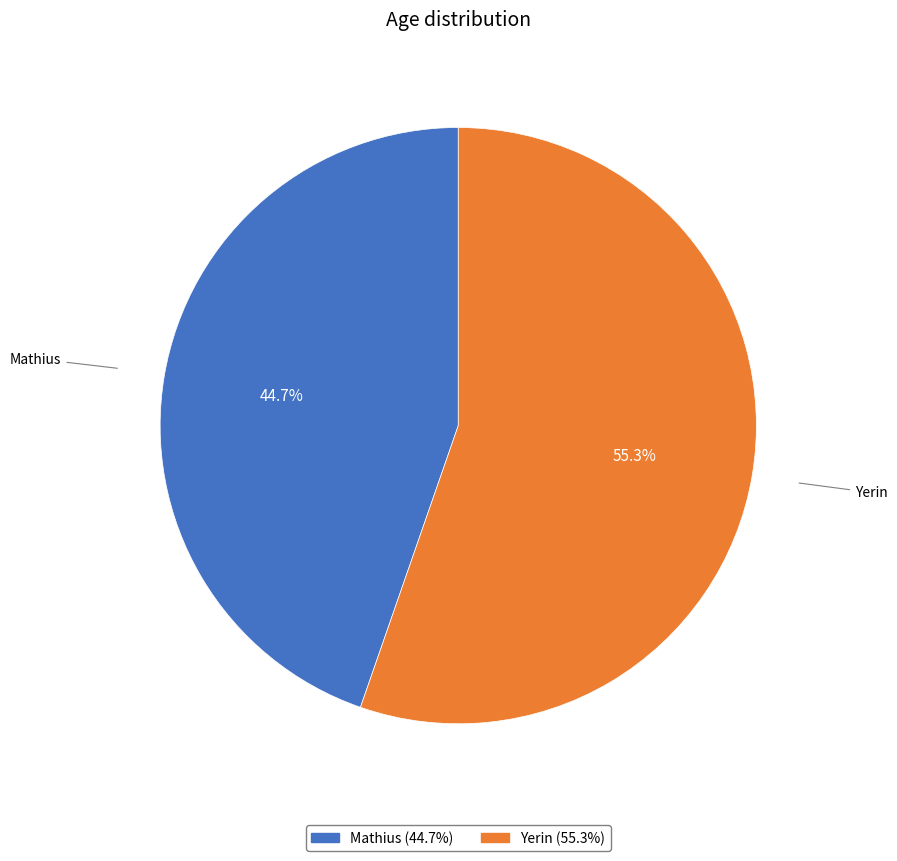

How many segments does this pie chart have?

2